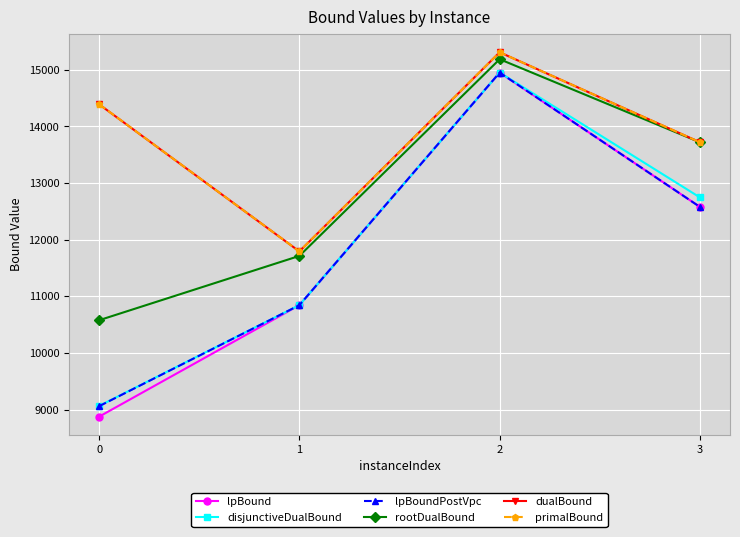

The value of lpBoundPostVpc at 1 is 6284.5. True or false?

False